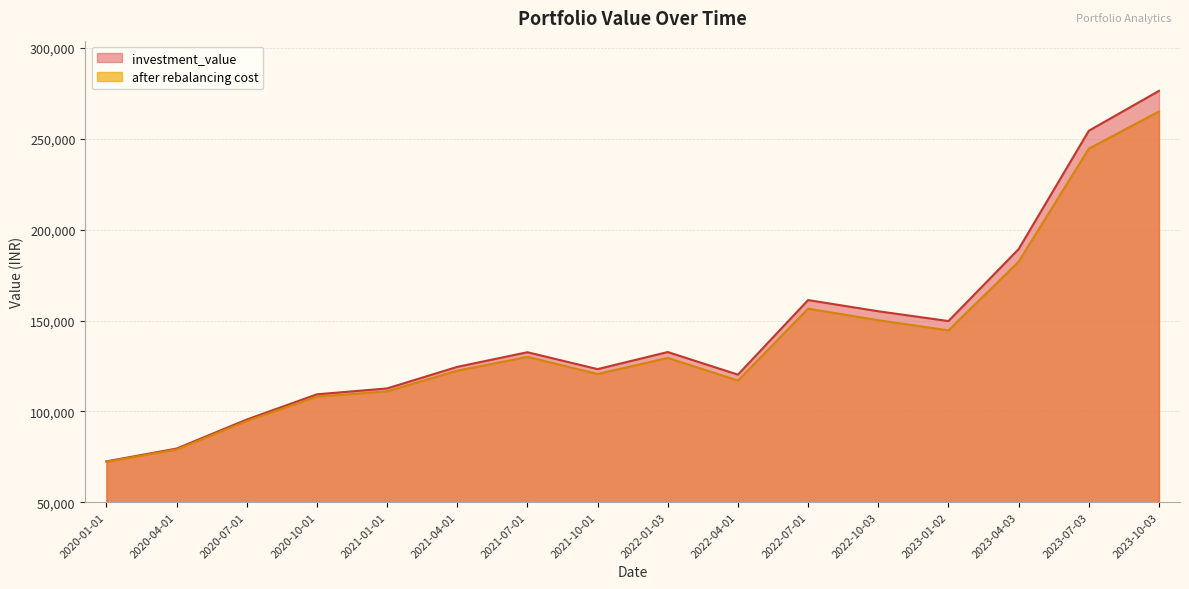

What is the label of the 2nd point from the right?

2023-07-03